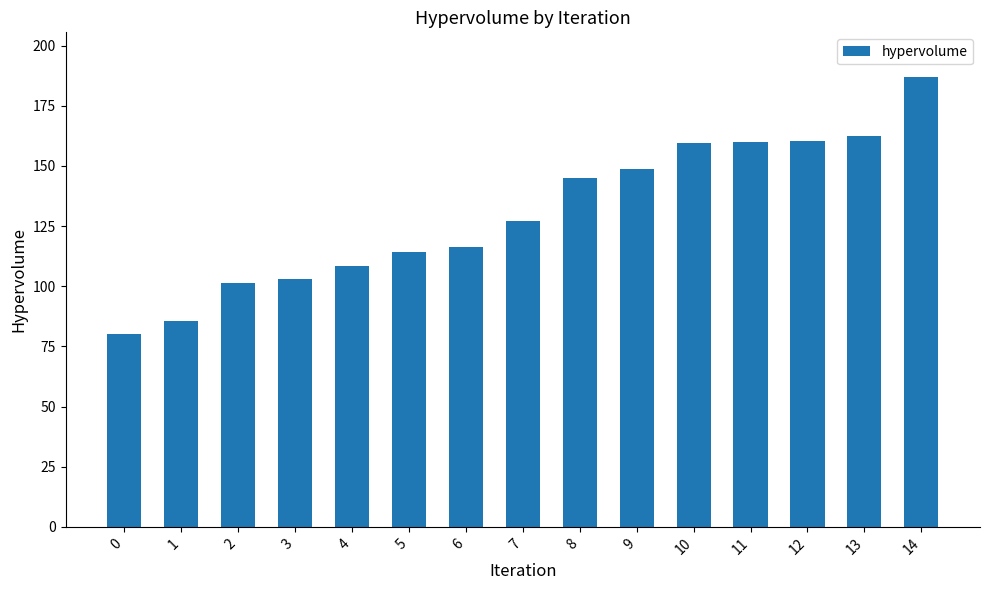

Approximately how many times larger is the value at 14 compared to 0?

2.3